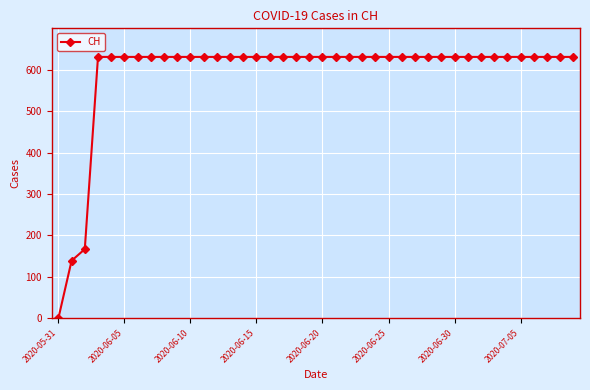

Does the chart display data point markers on the line(s)?

Yes